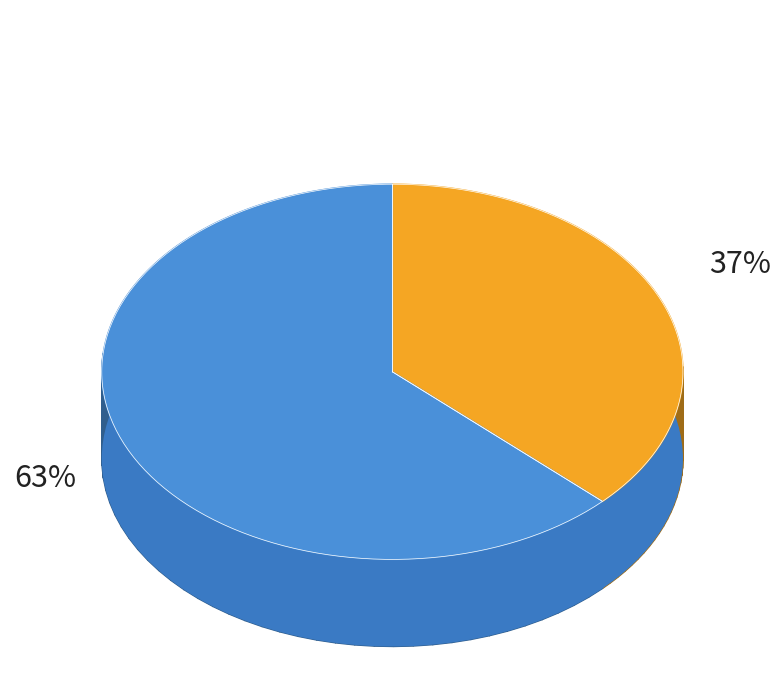

Is there a majority slice in this chart?

Yes